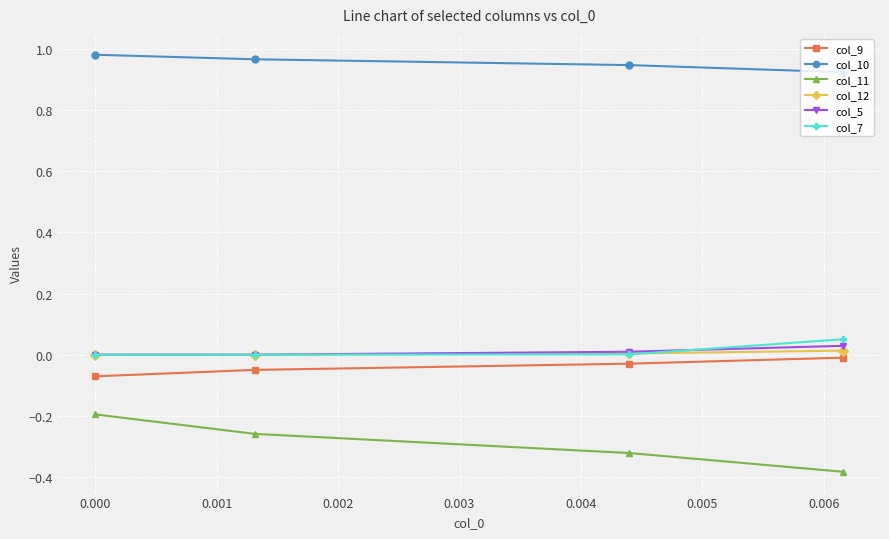

What is the sum of all col_10 values?

3.8